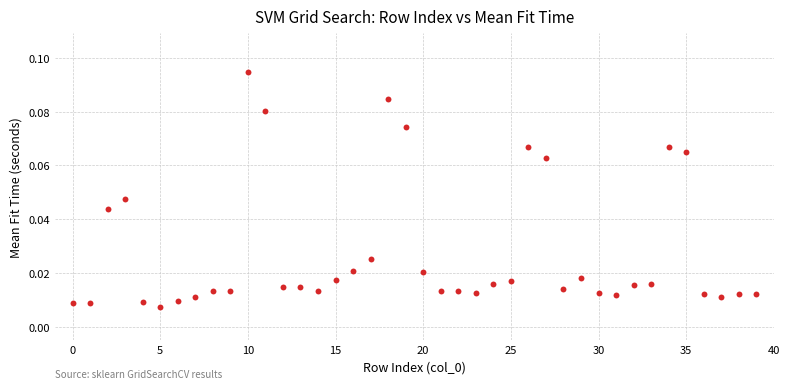

How many points are shown in the scatter plot?

40